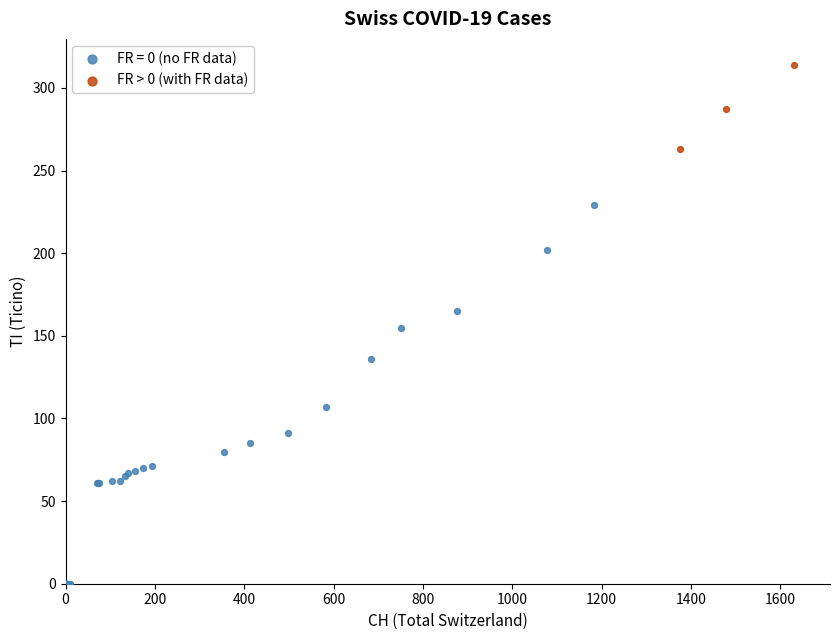

Which series contains the lowest Y value?

FR = 0 (no FR data)